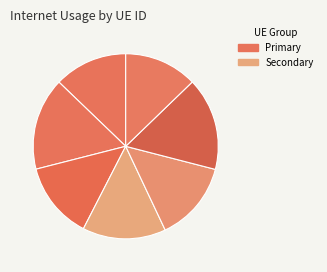

Which category has the smallest portion of the pie?

1033782